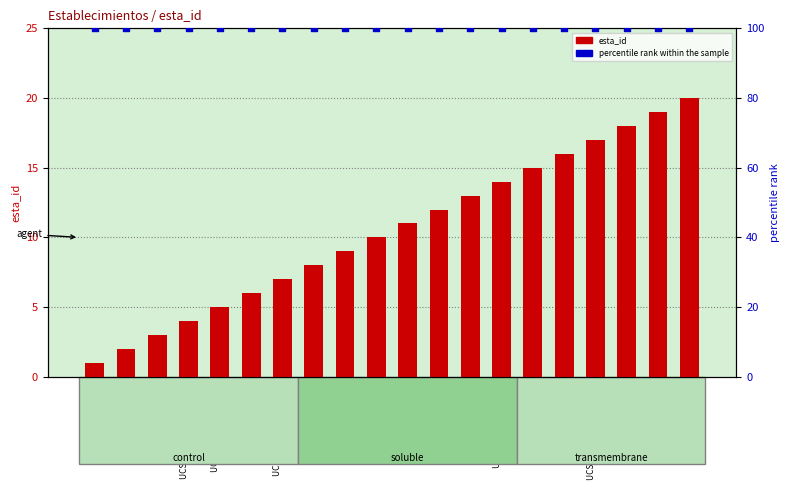

At how many categories does at least one series exceed 47?

20